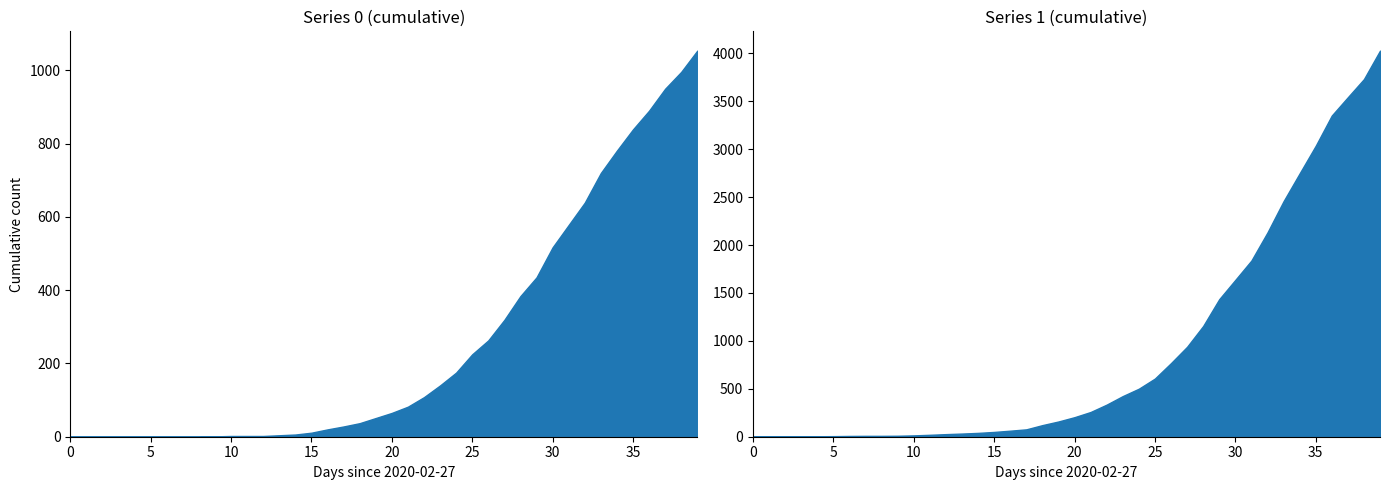

Which series changed the most between 2020-03-18 and 2020-03-22?

1